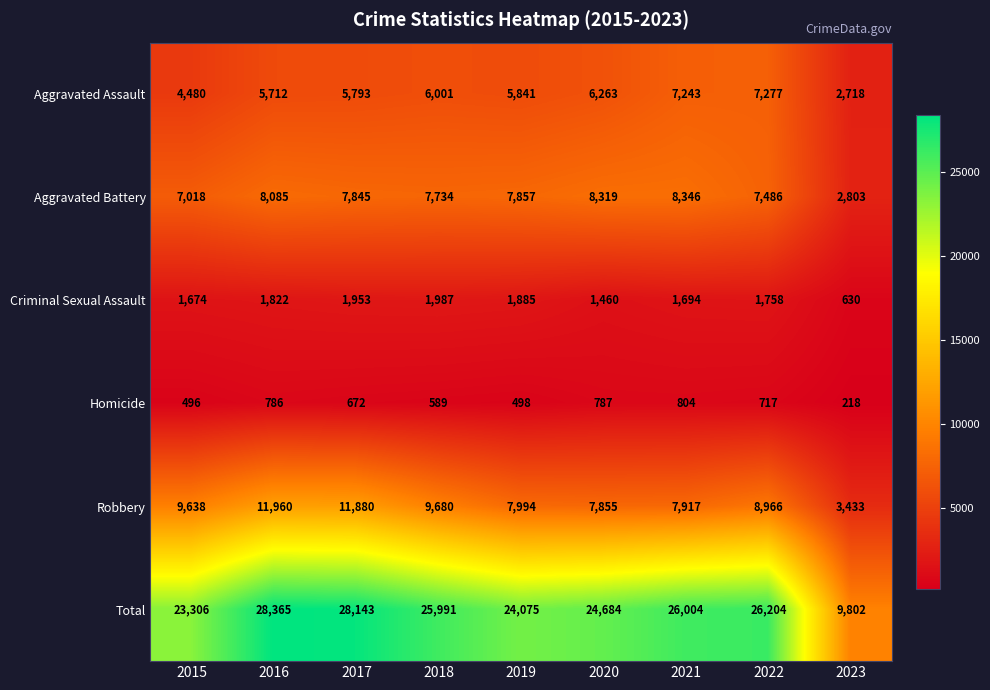

What is the spread (max minus min) of values at 2018?

25402